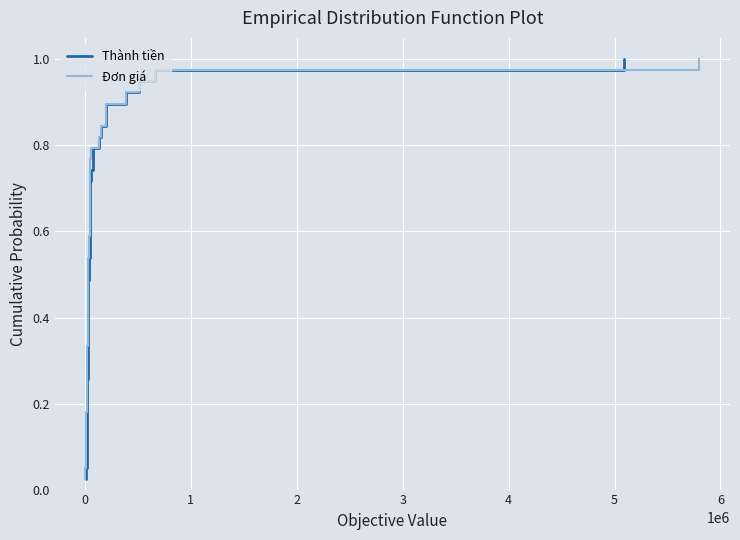

What are all the series names shown in the legend?

Thành tiền, Đơn giá